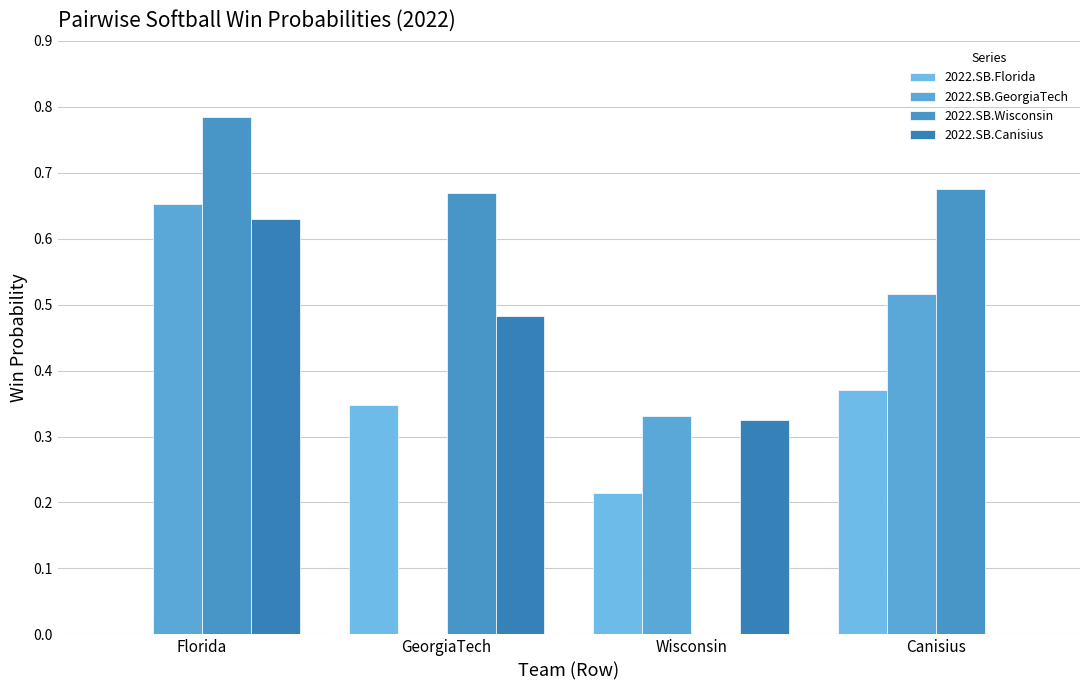

Are the bars horizontal?

No